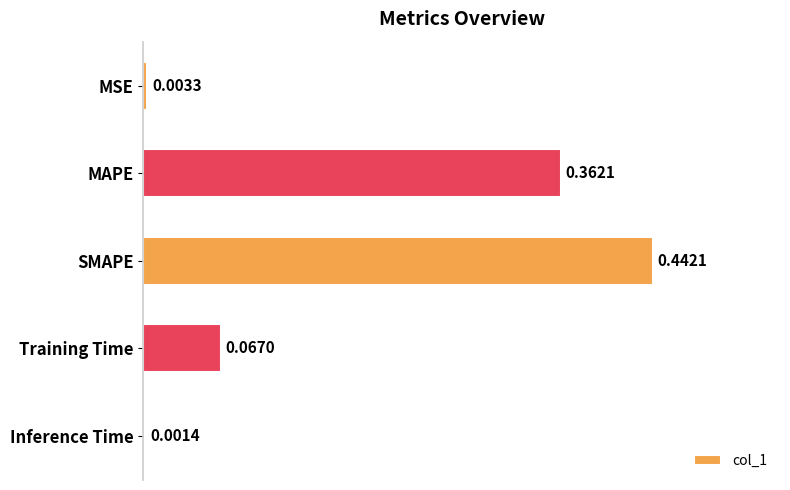

Where is the data nearest to the value 0?

Inference Time